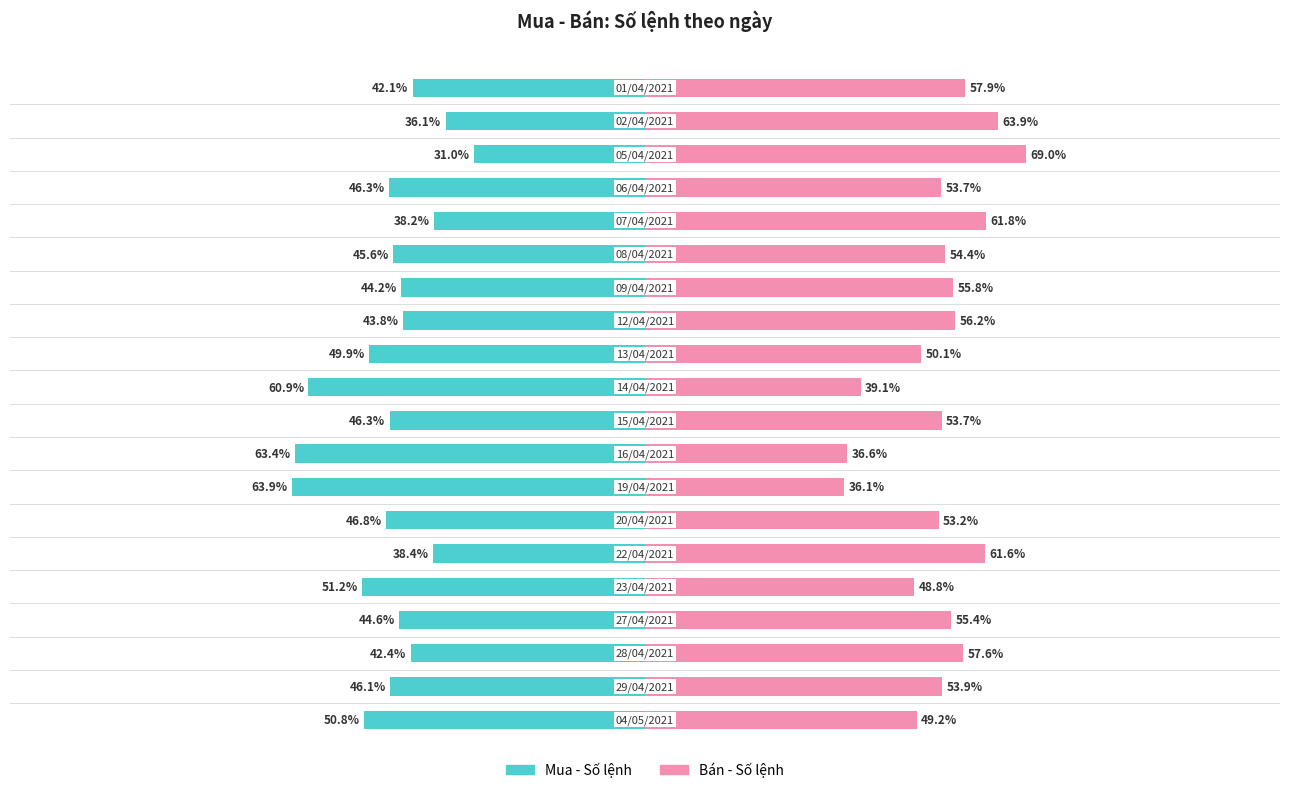

Read the Mua - Số lệnh value at 10.

-60.9